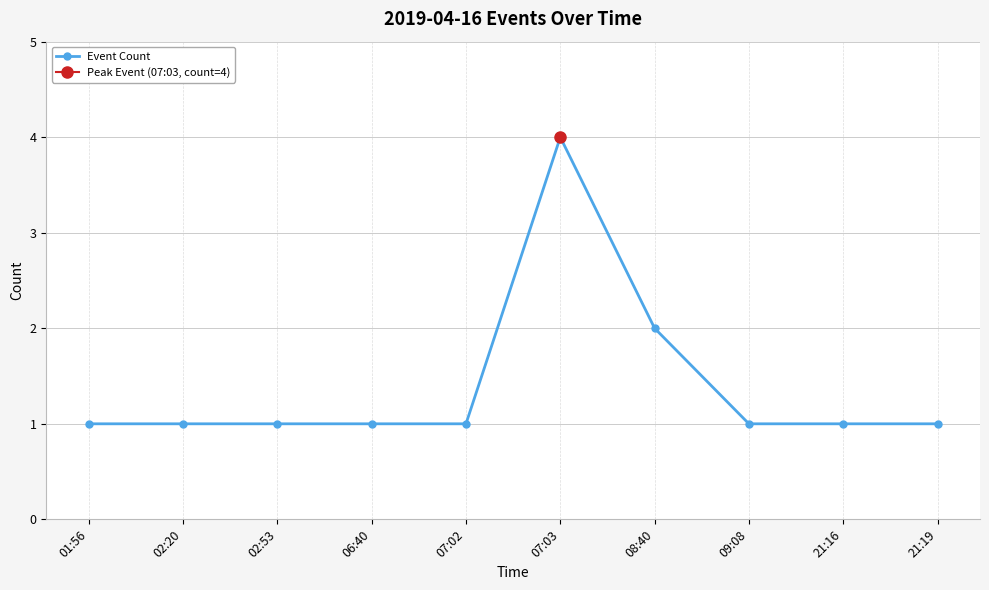

What is the sum of the values at 07:02 and 06:40?

2